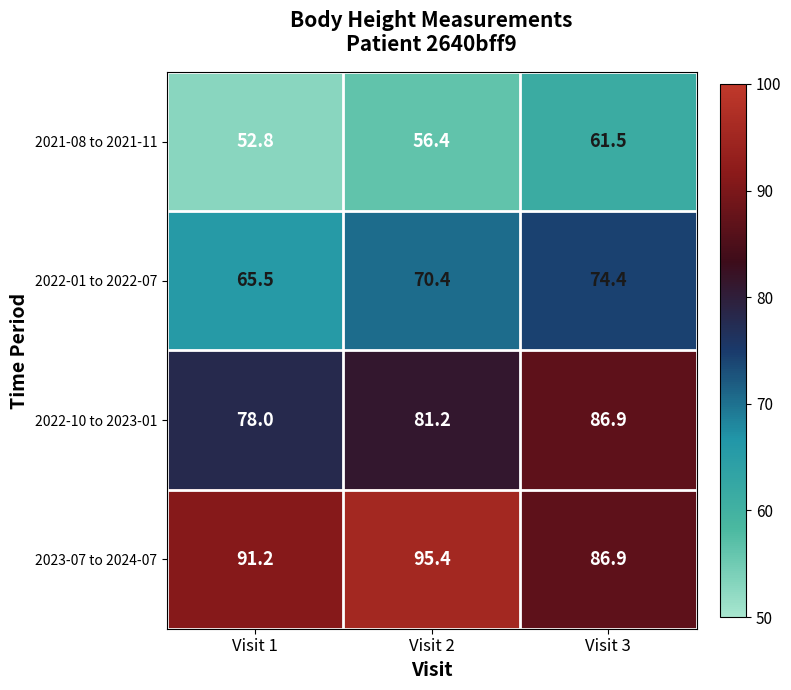

How many distinct data groups are displayed?

4